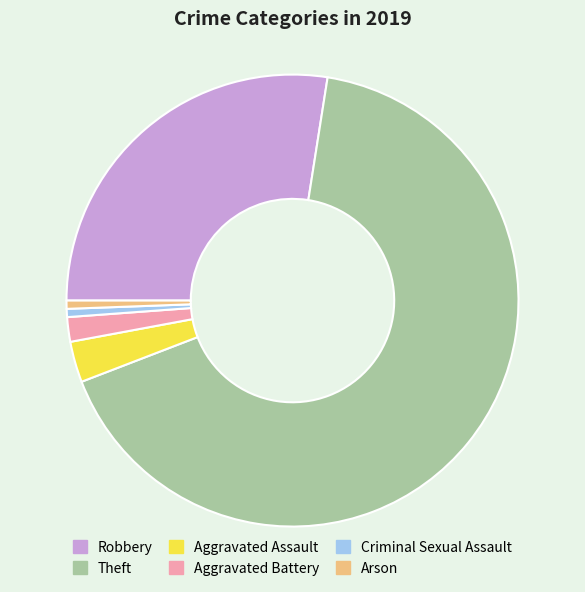

What is the ratio of the value at Robbery to the value at Aggravated Assault?

9.4